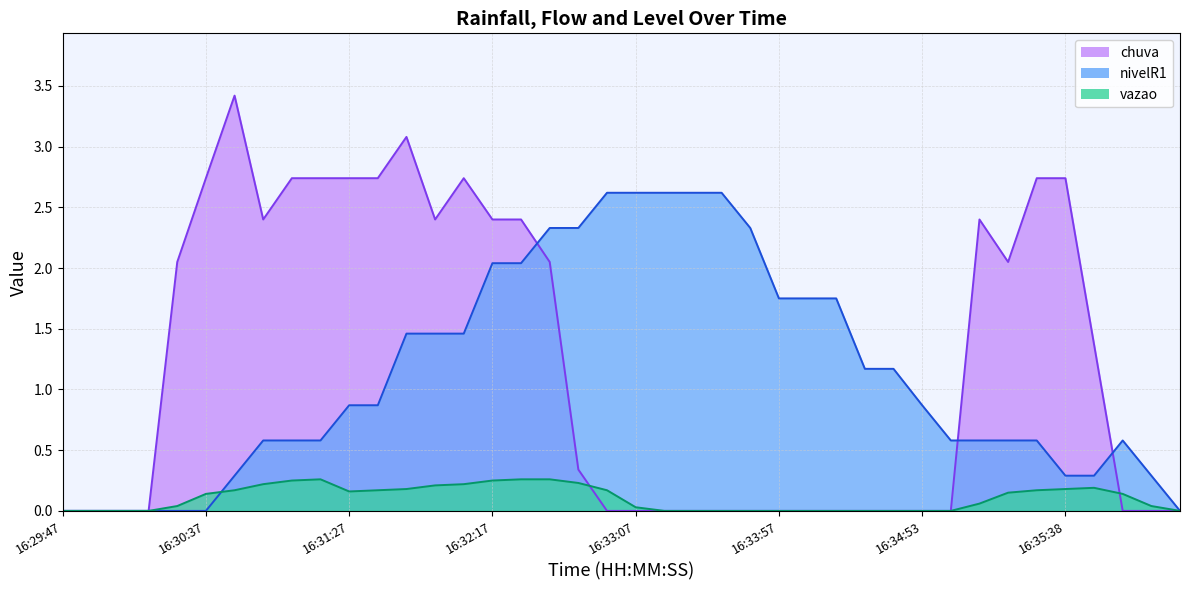

Does the chart display data point markers on the line(s)?

No